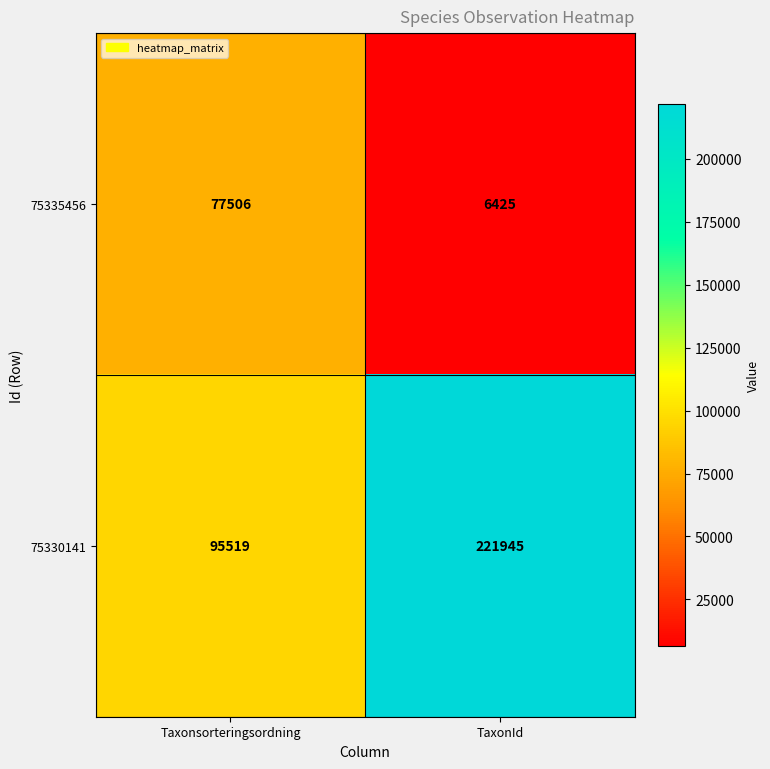

The 75335456 series shows 6425 at TaxonId. True or false?

True